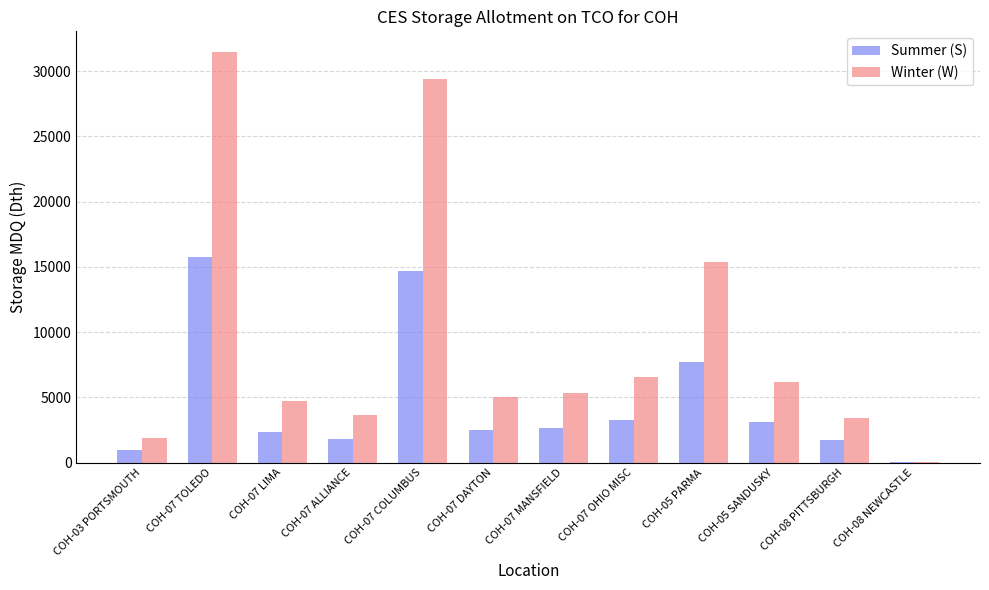

What is the maximum value for Winter (W)?

31467